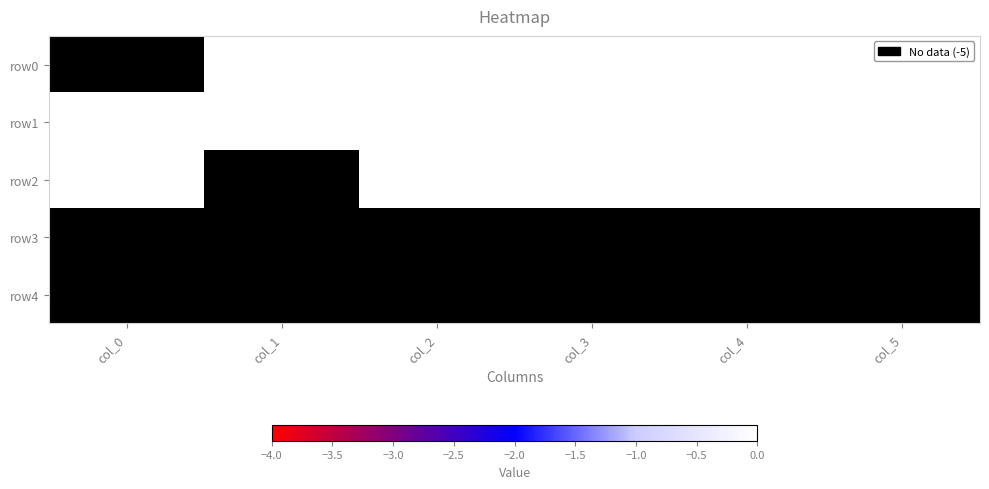

What is the spread (max minus min) of values at 0?

5